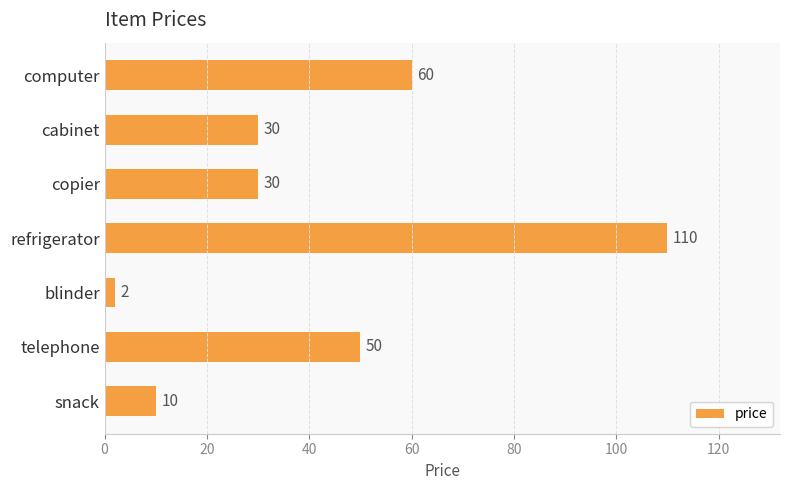

What is the label of the 5th bar from the top?

blinder